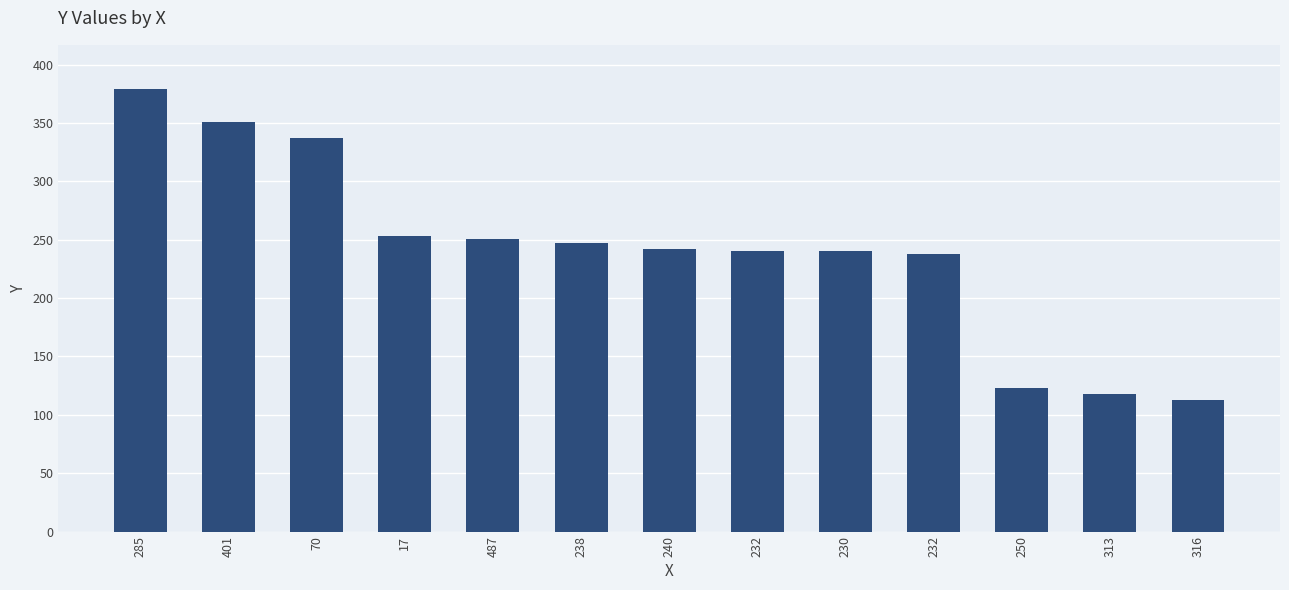

Reading left to right, what are all the values shown in this chart?

285=379	401=351	70=337	17=253	487=251	238=247	240=242	232=240	230=240	232=238	250=123	313=118	316=113